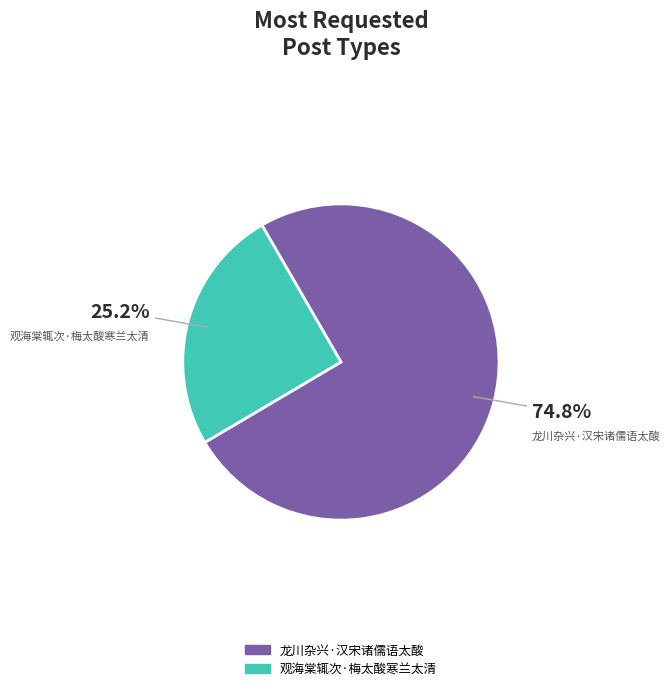

Between 观海棠辄次·梅太酸寒兰太清 and 龙川杂兴·汉宋诸儒语太酸, which is larger?

龙川杂兴·汉宋诸儒语太酸